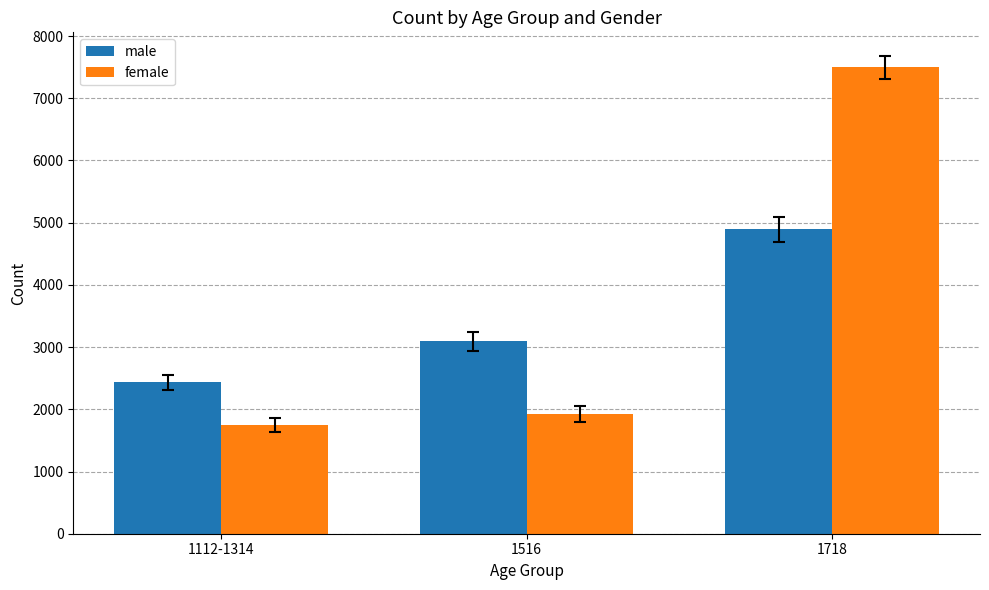

What is the difference between the highest and lowest values at 1718?

2601